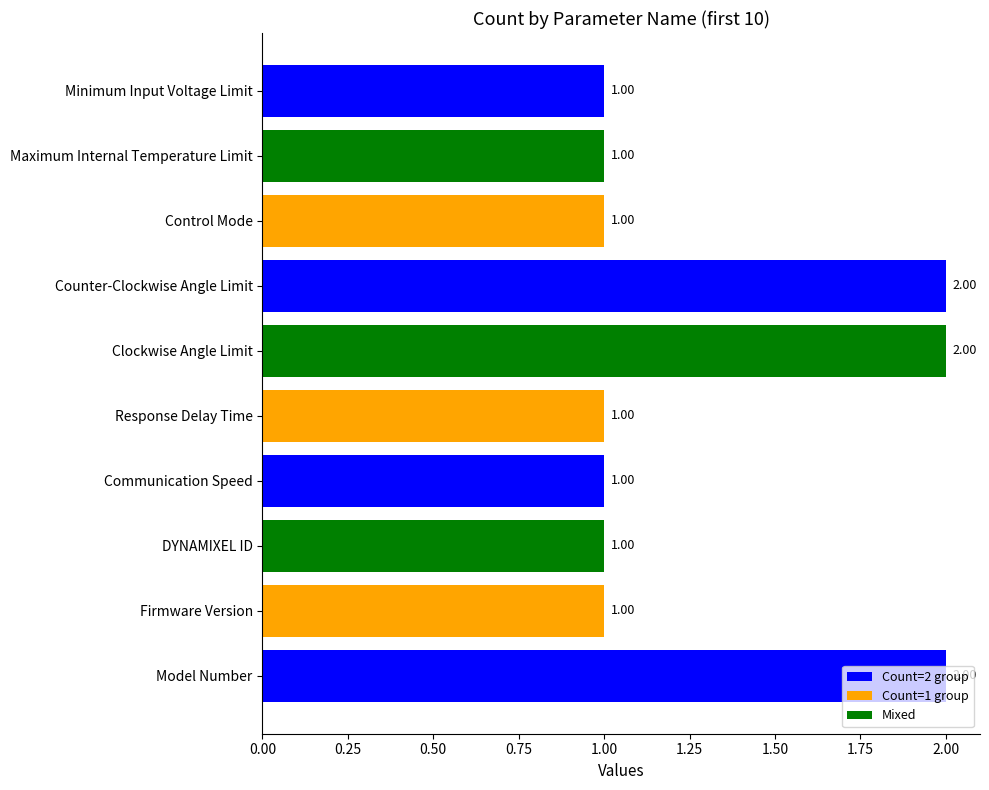

Approximately how many times larger is the value at DYNAMIXEL ID compared to Minimum Input Voltage Limit?

1.0